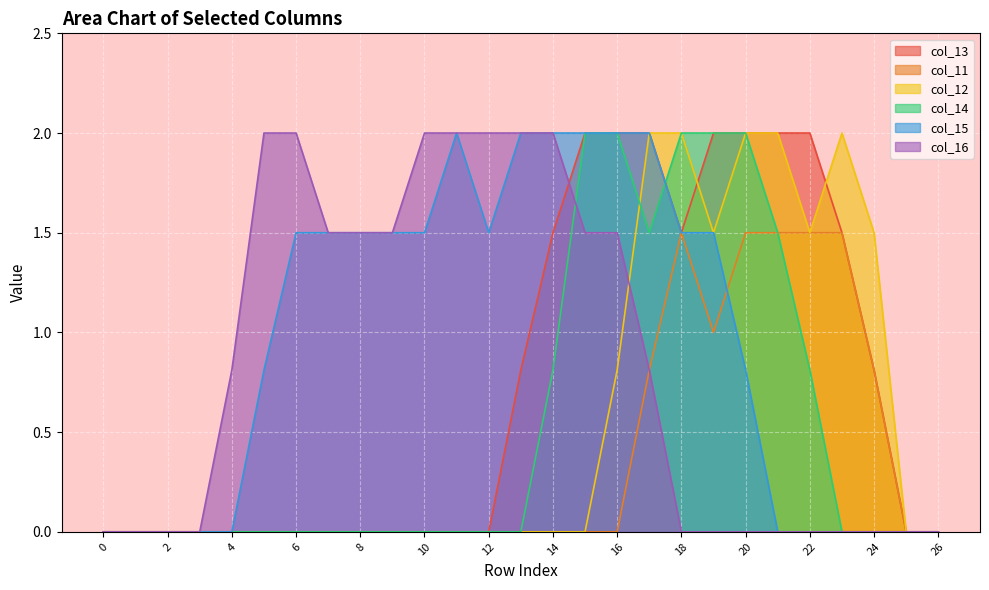

What is the difference between the second highest and minimum values in the col_14 series?

2.0